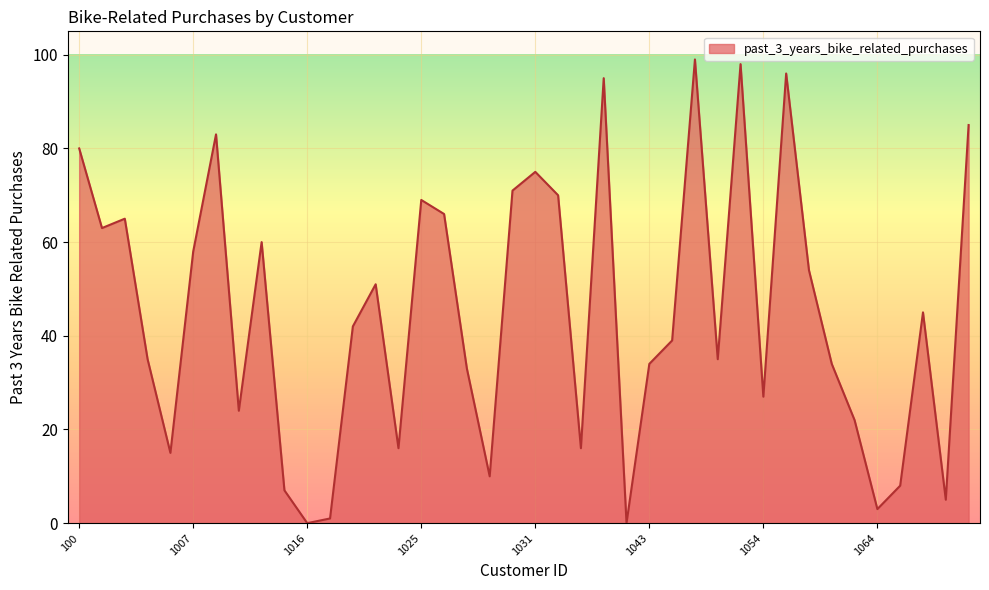

What is the difference between the maximum and minimum values?

99